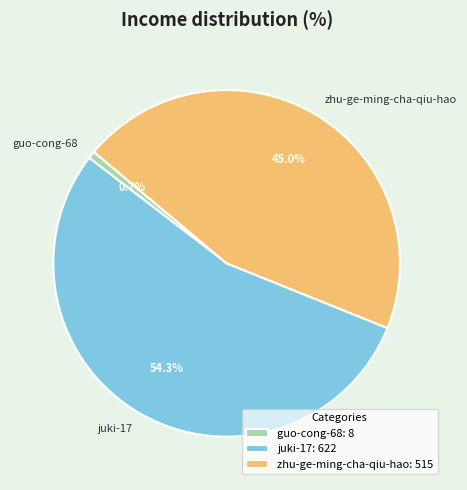

Which has a higher value, zhu-ge-ming-cha-qiu-hao or guo-cong-68?

zhu-ge-ming-cha-qiu-hao